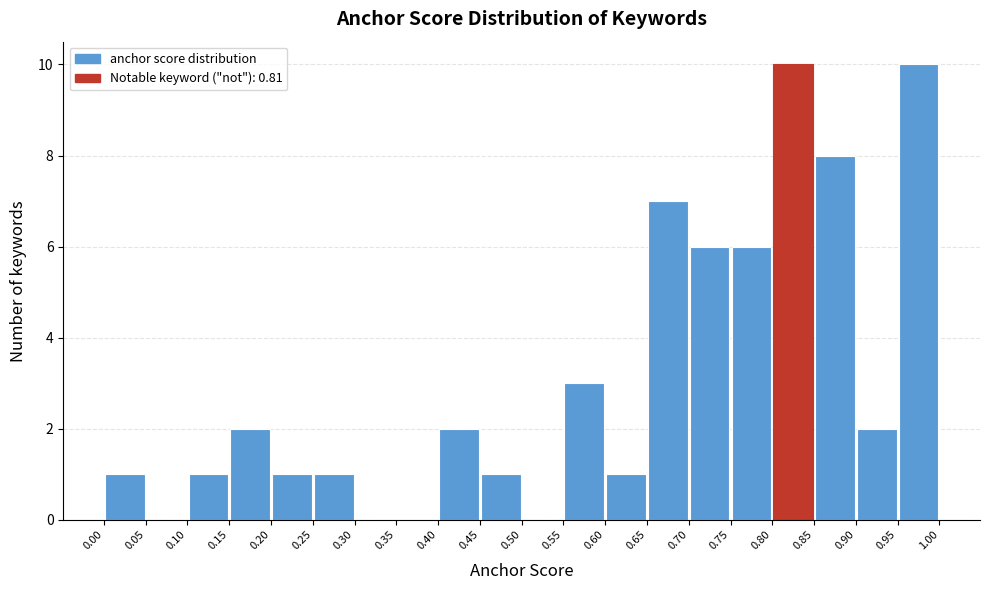

Reading left to right, list every bar in this chart as the range it spans on the x-axis followed by its height. The values are not printed on the chart, so give them approximately, as read against the axis.

0.00 to 0.05: 1
0.05 to 0.10: 0
0.10 to 0.15: 1
0.15 to 0.20: 2
0.20 to 0.25: 1
0.25 to 0.30: 1
0.30 to 0.35: 0
0.35 to 0.40: 0
0.40 to 0.45: 2
0.45 to 0.50: 1
0.50 to 0.55: 0
0.55 to 0.60: 3
0.60 to 0.65: 1
0.65 to 0.70: 7
0.70 to 0.75: 6
0.75 to 0.80: 6
0.80 to 0.85: 10
0.85 to 0.90: 8
0.90 to 0.95: 2
0.95 to 1.00: 10